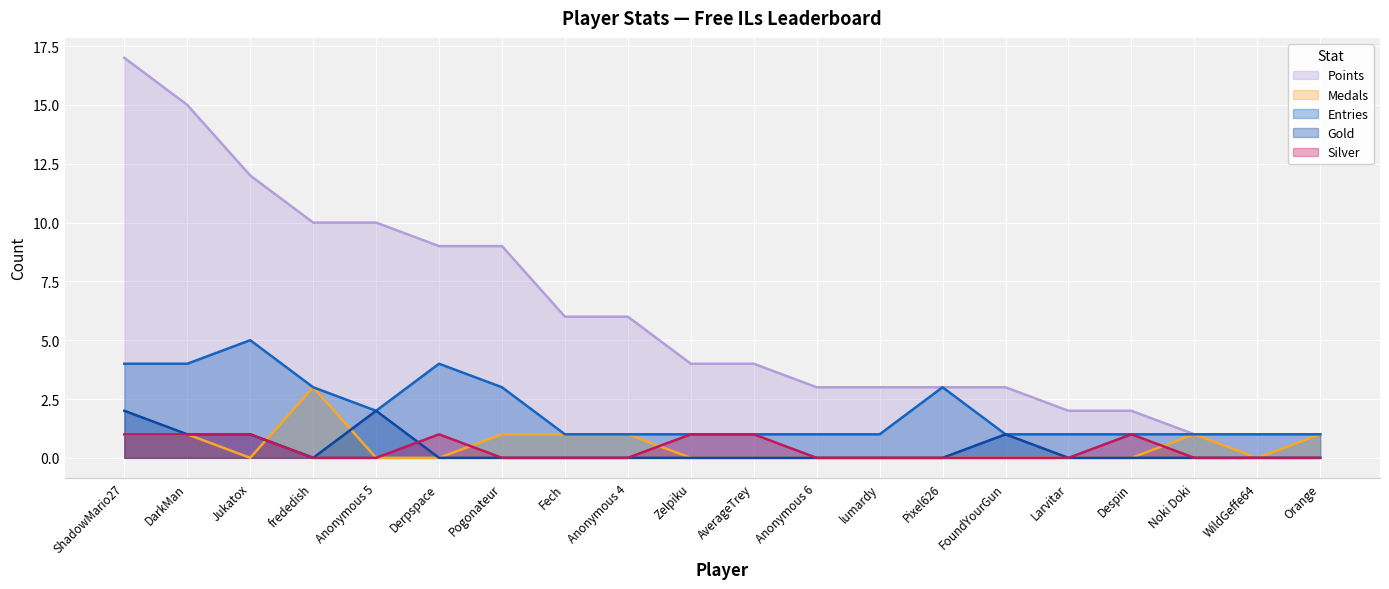

How many values in Gold are above zero?

5